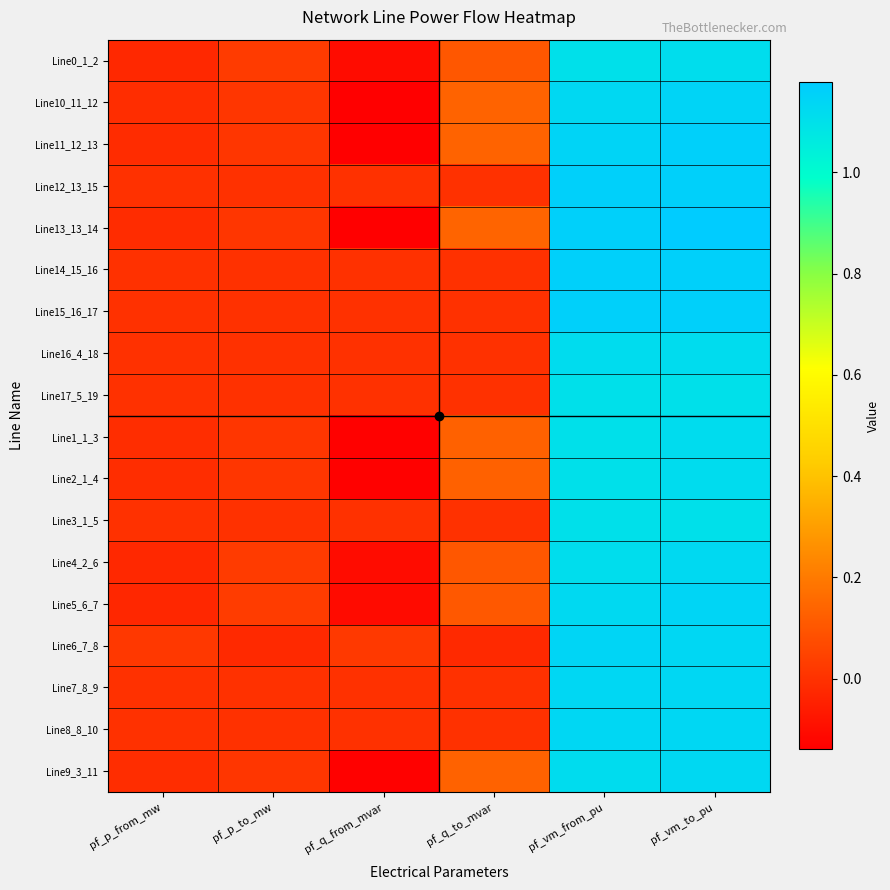

Which has a higher value, pf_p_to_mw or pf_vm_to_pu?

pf_vm_to_pu